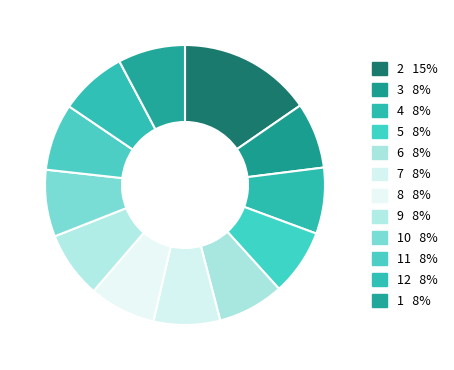

What is the largest slice in the pie chart?

2